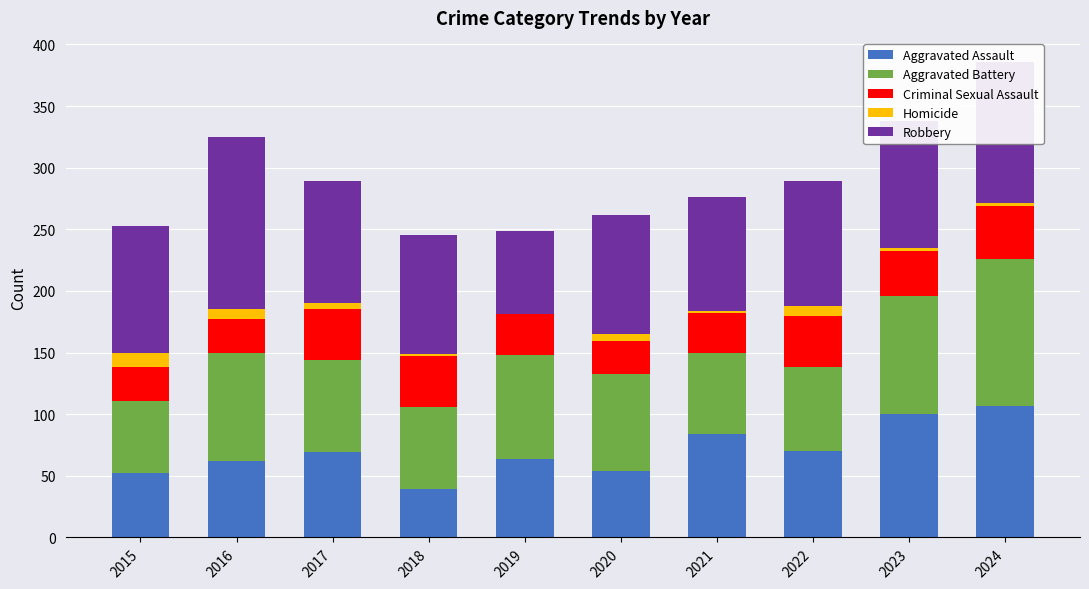

At which category is the sum across all series the highest?

2024